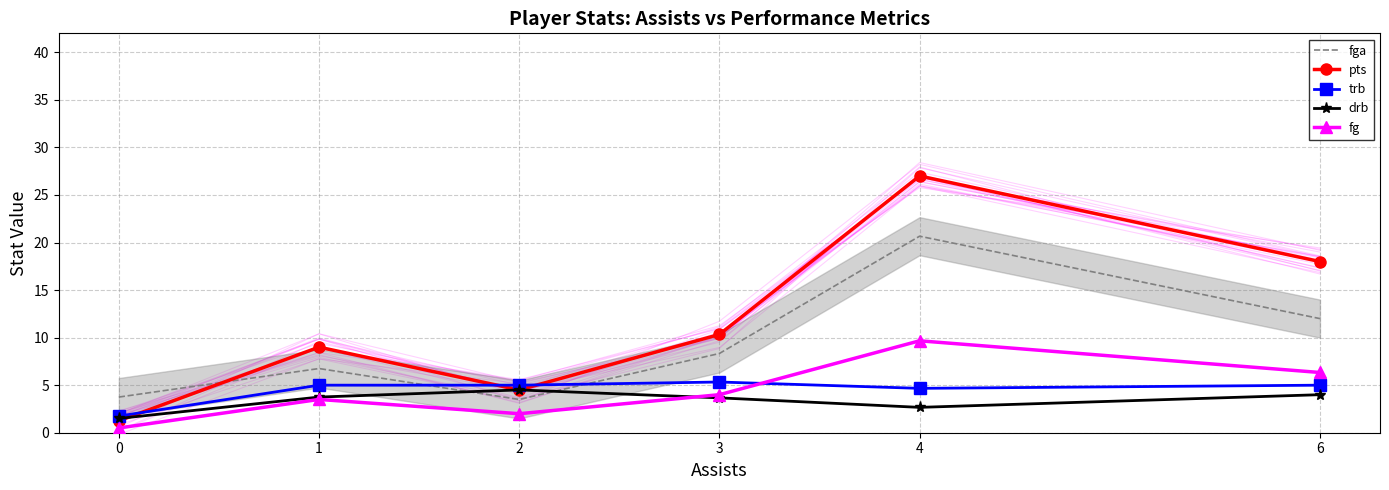

Does the chart have visible grid lines?

Yes